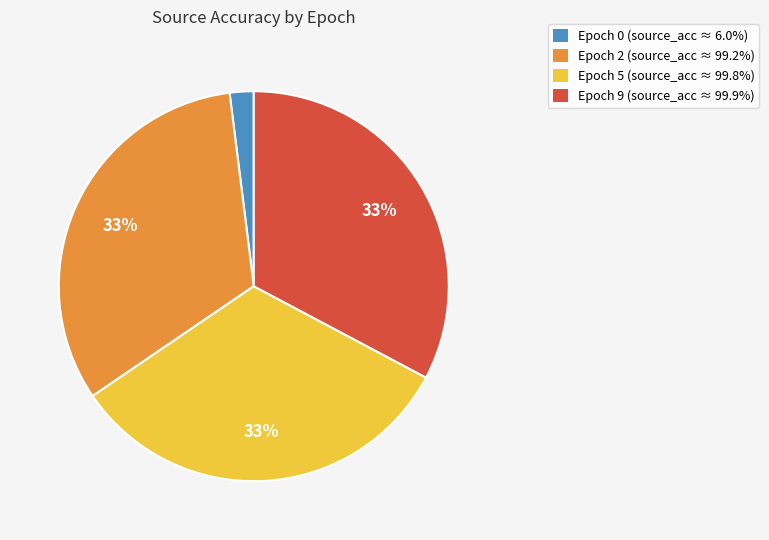

Count the number of slices in the pie.

4